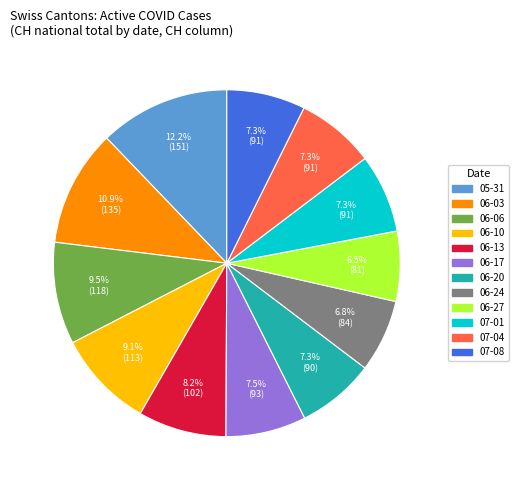

Is there any slice that represents more than half of the pie?

No